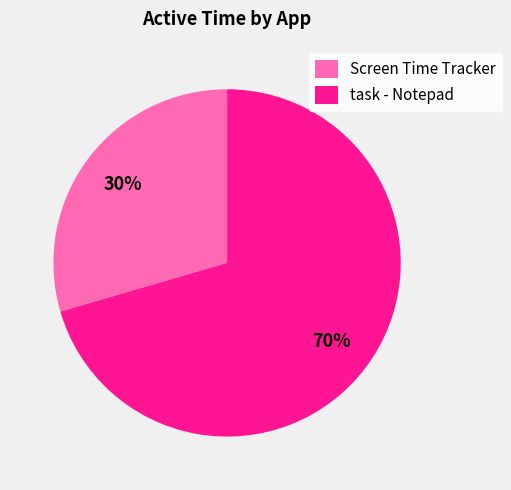

How many segments does this pie chart have?

2